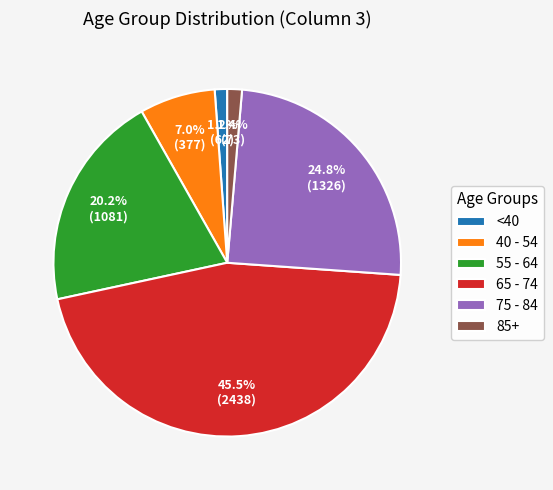

What is the ratio of the value at 55 - 64 to the value at 75 - 84?

0.8